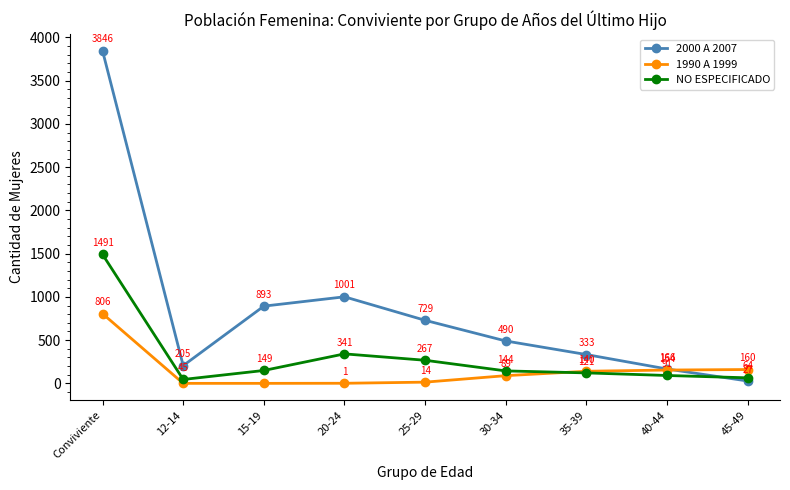

Where do 2000 A 2007 and NO ESPECIFICADO first cross each other?

40-44 and 45-49